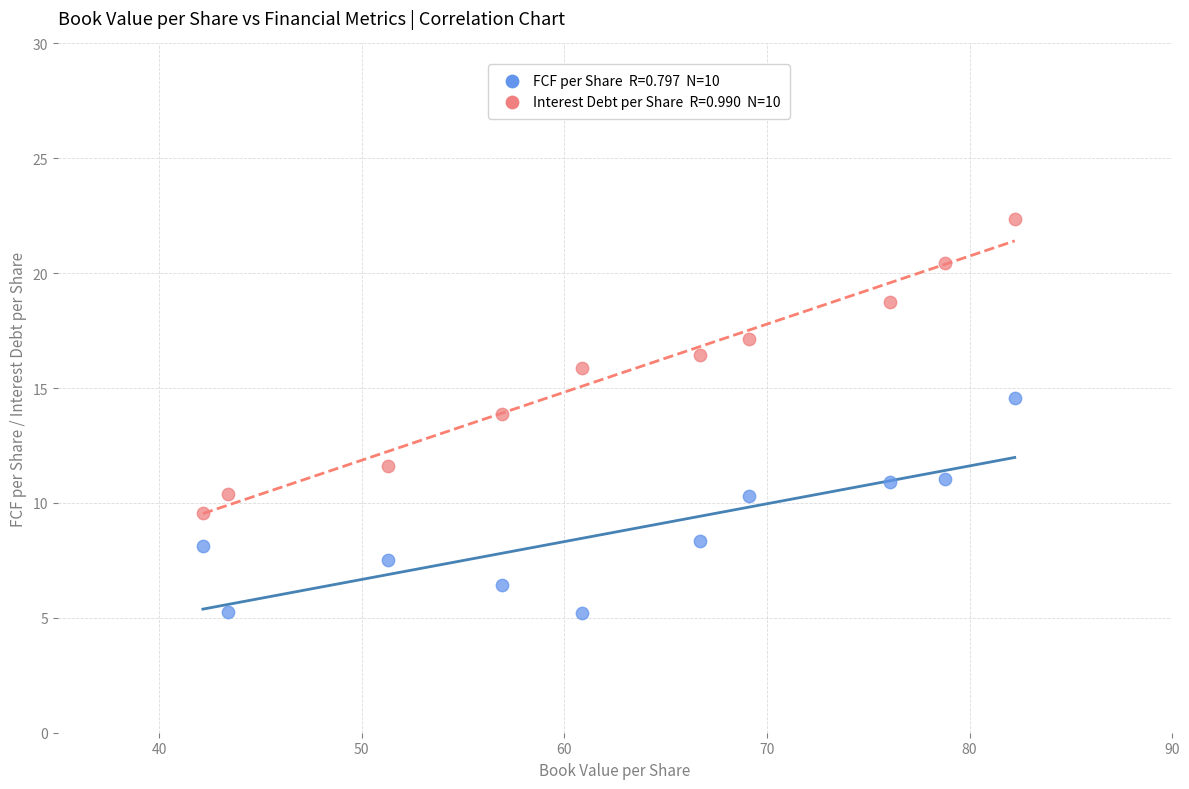

Across all data points, what is the range of Y values (max minus min)?

17.1